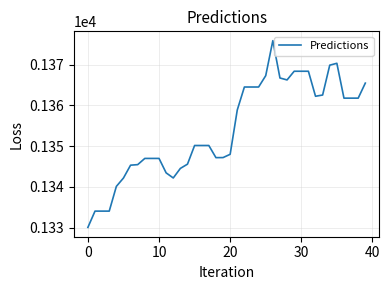

What is the difference between the maximum and minimum values?

45.8